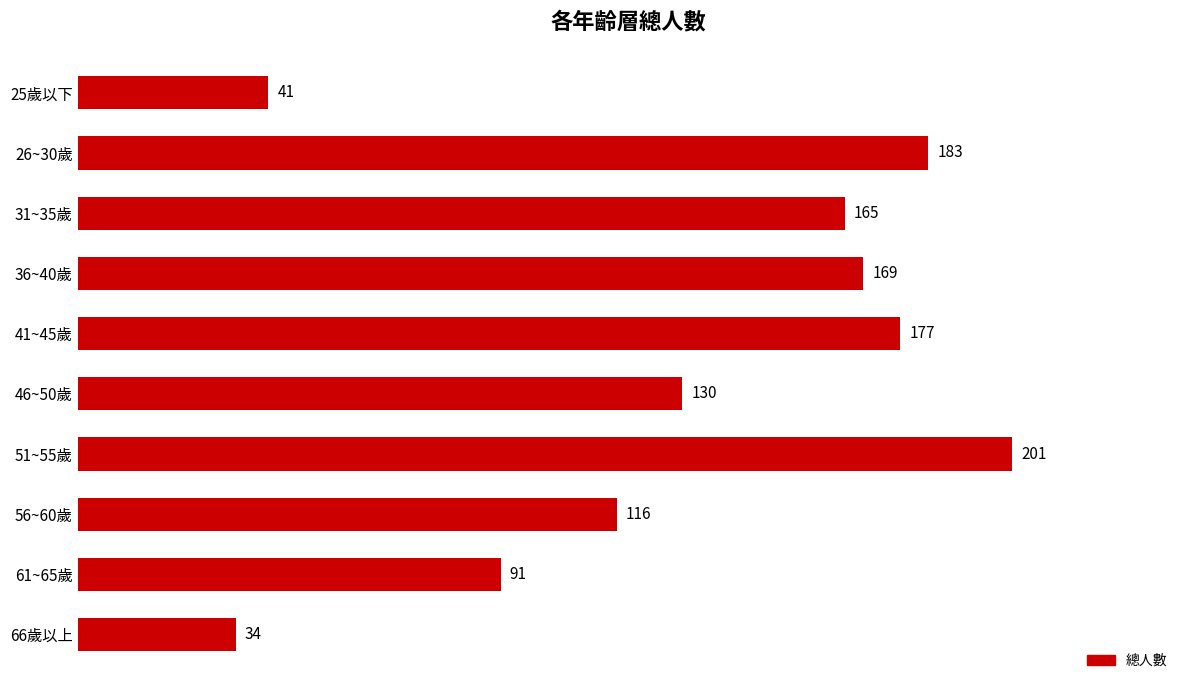

What is the difference between the maximum and minimum values?

167